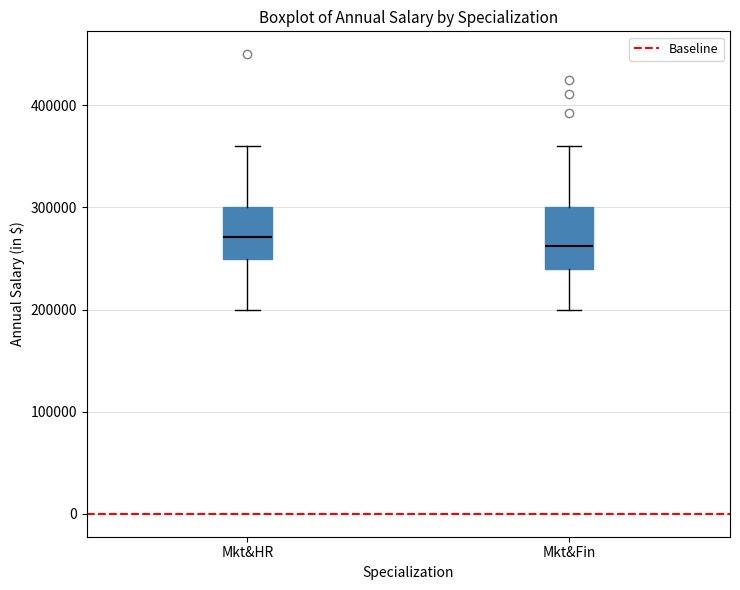

Where is the lower edge of the box for Mkt&HR on the y-axis? The values are not printed on the chart, so give them approximately, as read against the axis.

250000